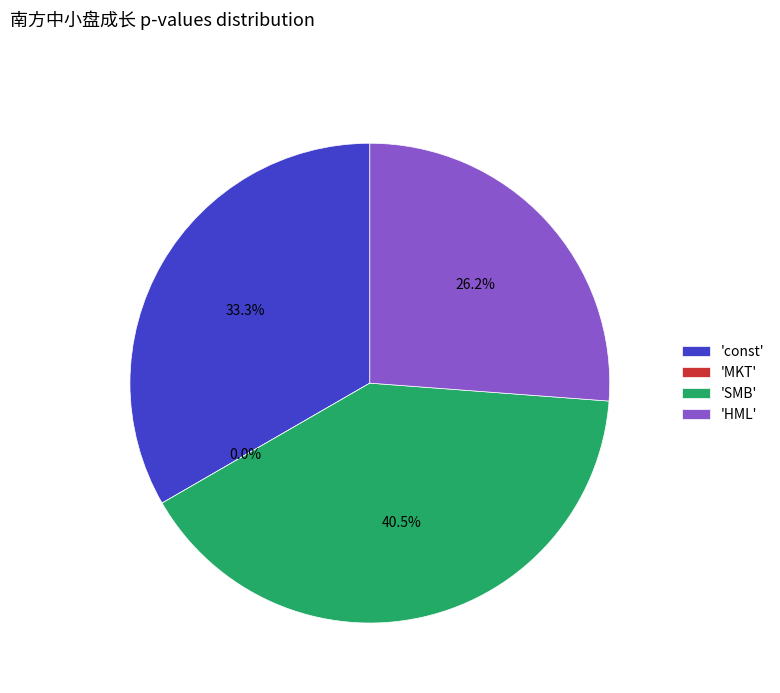

Is there a majority slice in this chart?

No